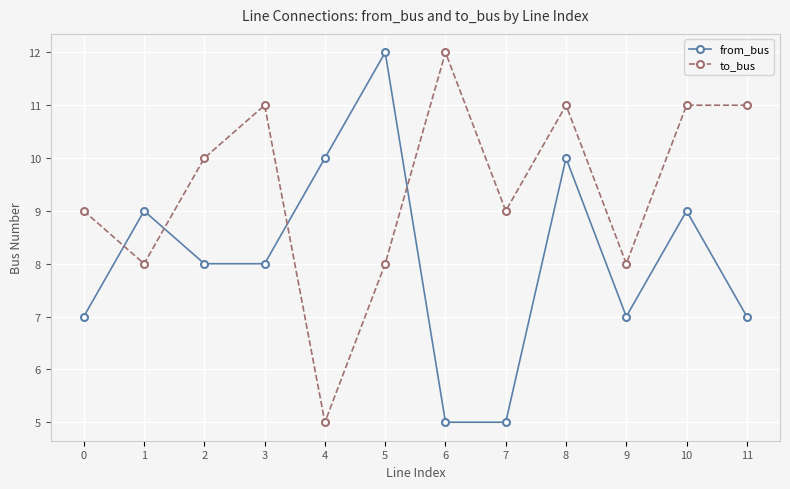

What is the total value across all series at 7?

14